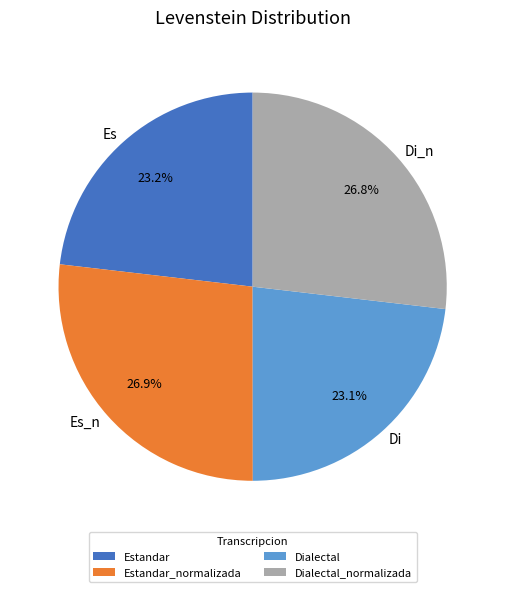

Which has a higher value, Estandar or Estandar_normalizada?

Estandar_normalizada